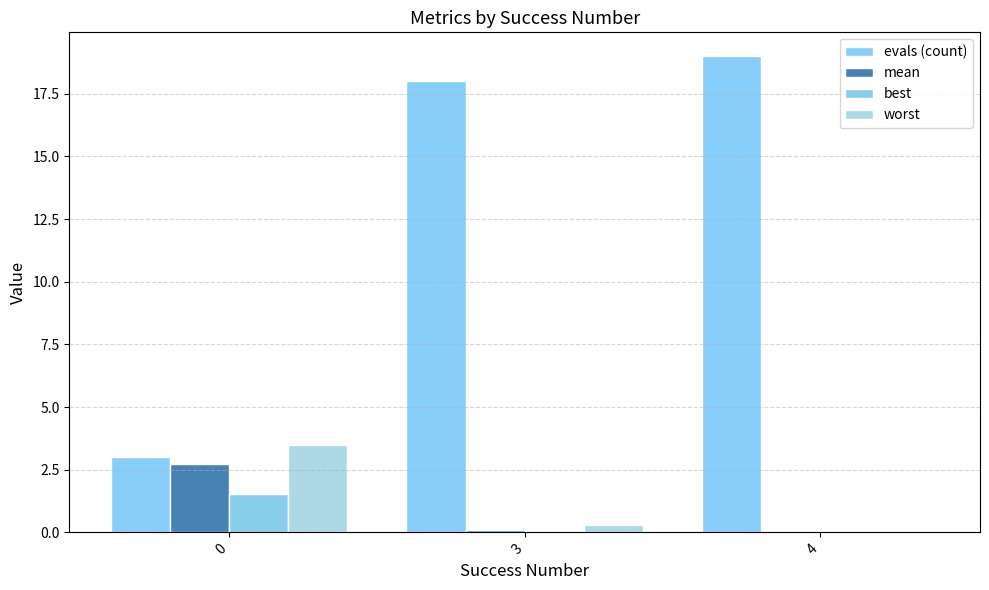

What is the spread (max minus min) of values at 3?

18.0